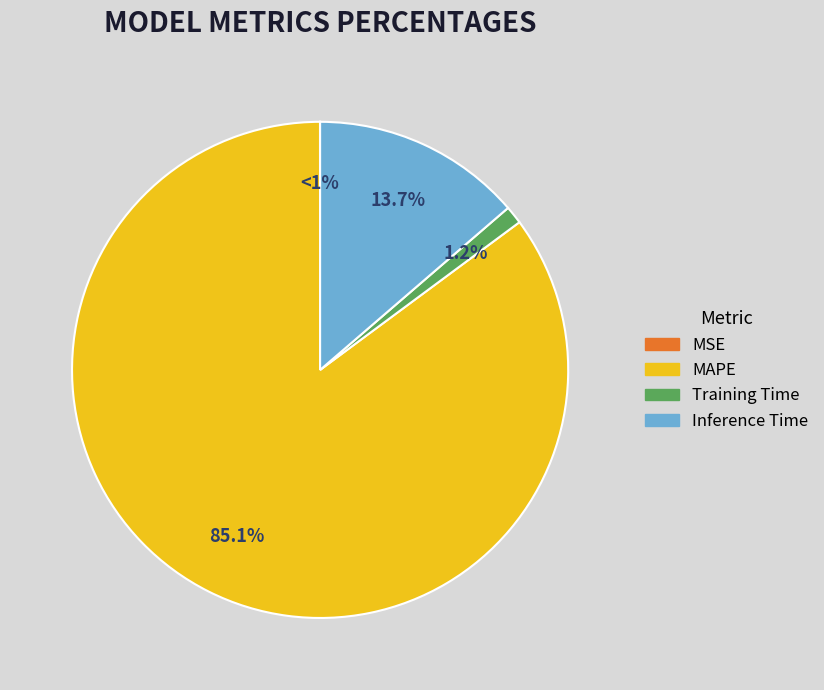

How many slices are in this pie chart?

4